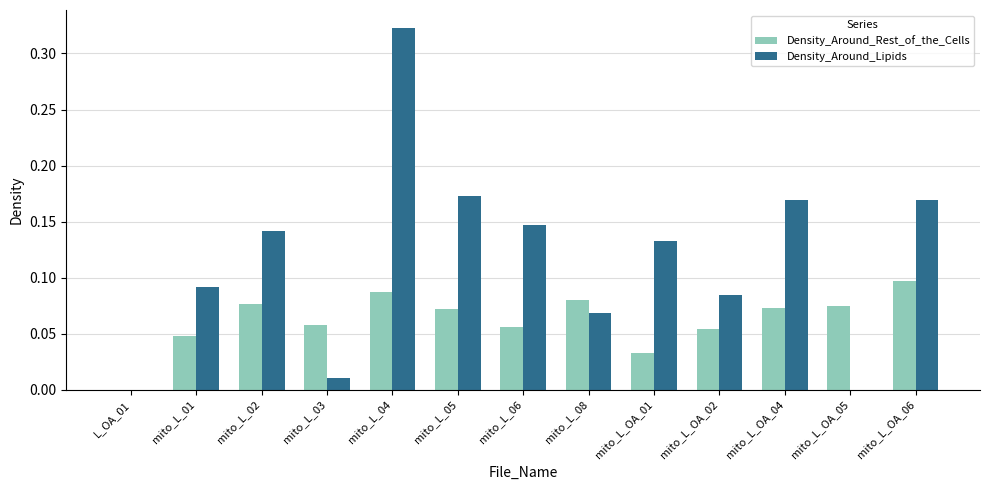

Which series has the largest total across all categories?

Density_Around_Lipids